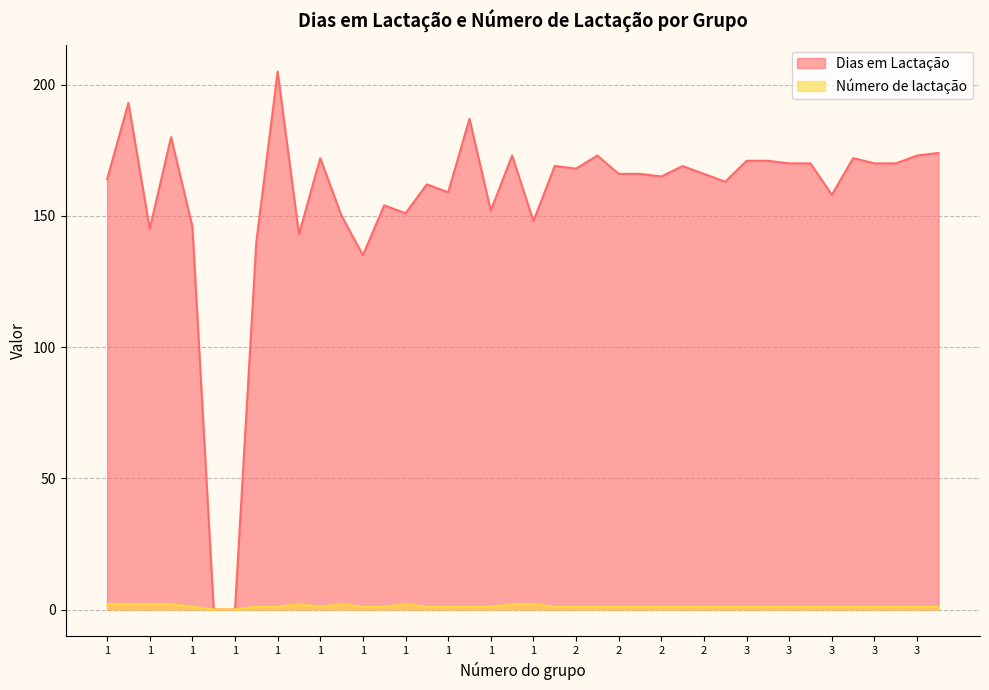

What is the spread (max minus min) of values at 3?

170